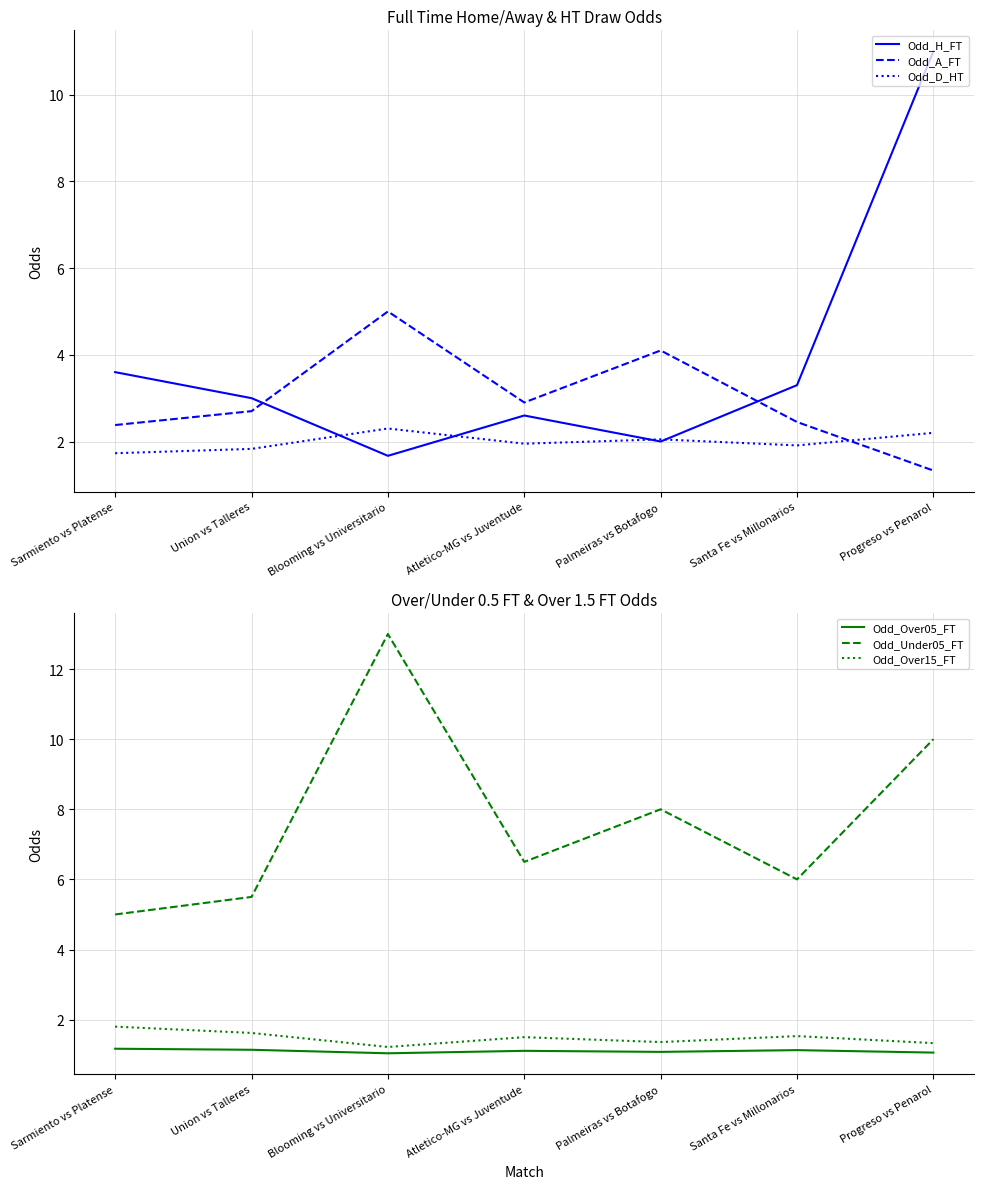

What is the difference between the Odd_D_HT values at Blooming vs Universitario and Palmeiras vs Botafogo?

0.2